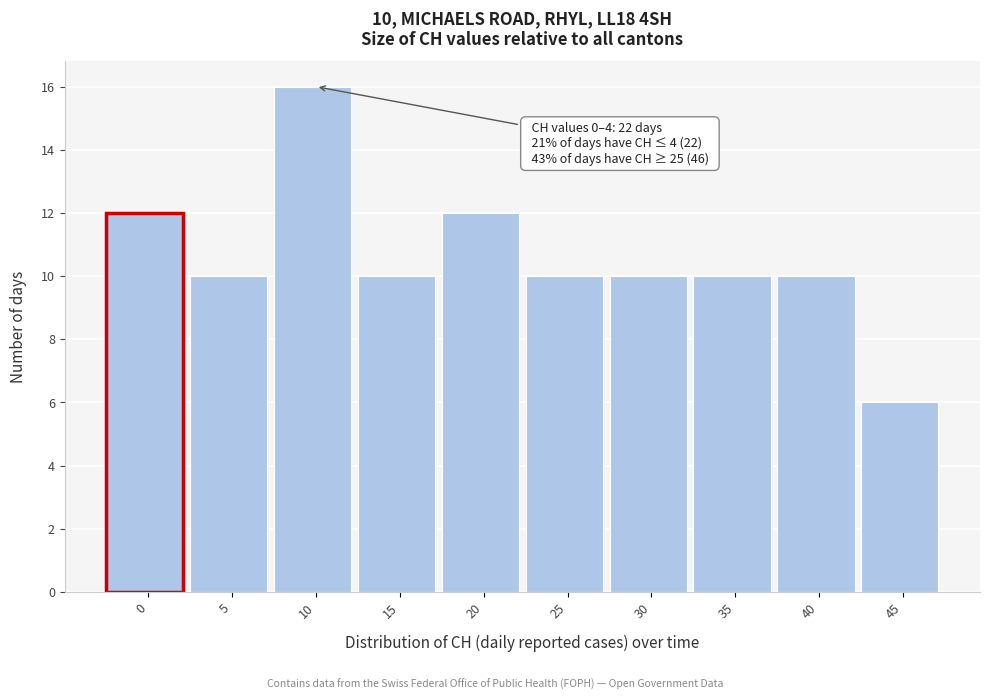

Reading left to right, what are all the values shown in this chart?

12	10	16	10	12	10	10	10	10	6